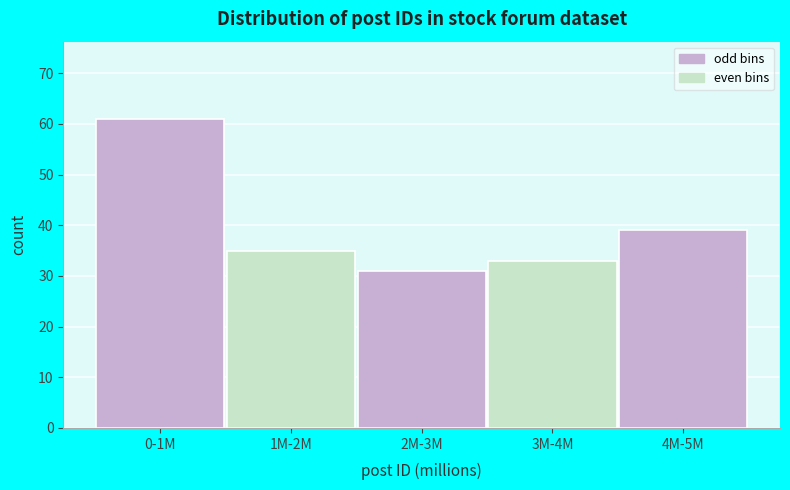

Reading left to right, transcribe all the data shown in this chart.

61	35	31	33	39